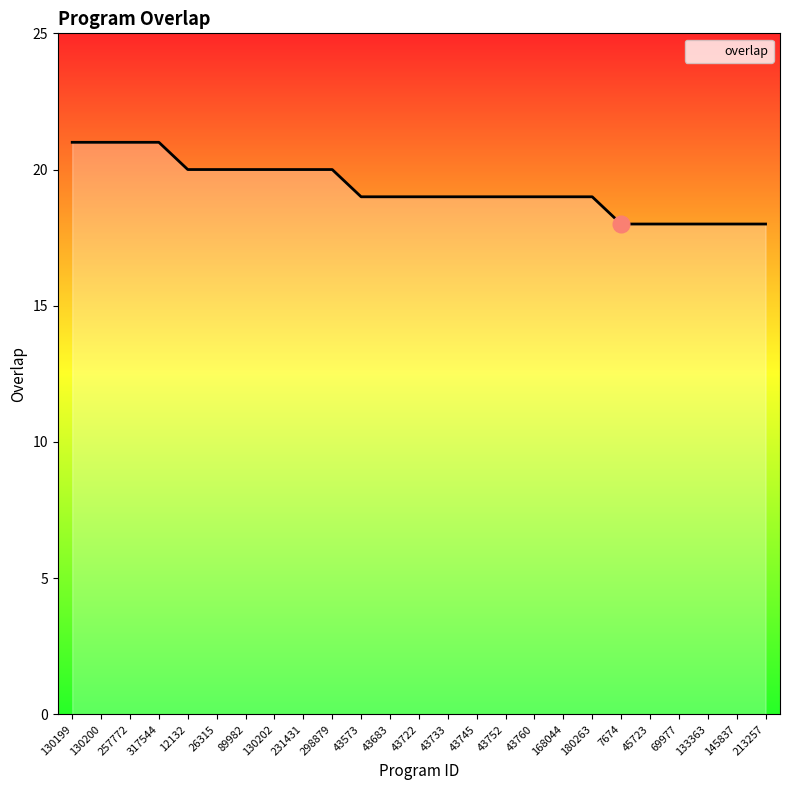

Which has a higher value, 43745 or 298879?

298879